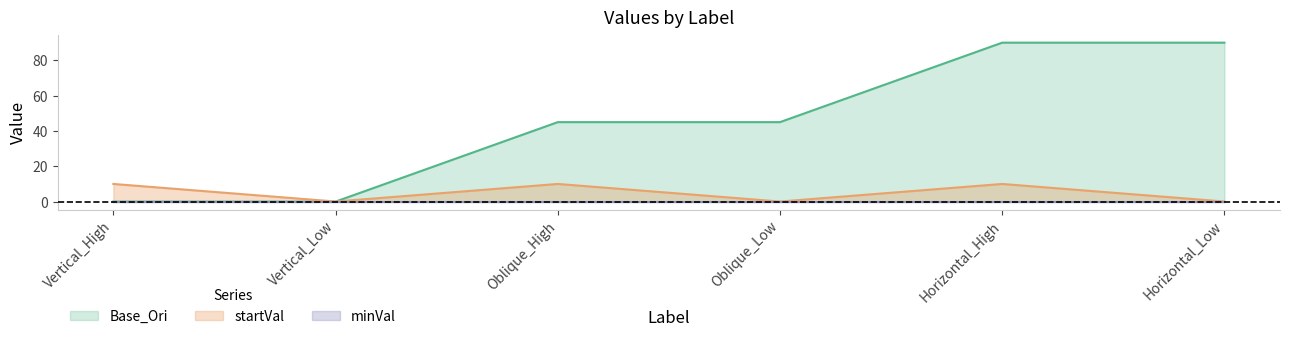

Is it true that Base_Ori equals 80.4 at Oblique_High?

False